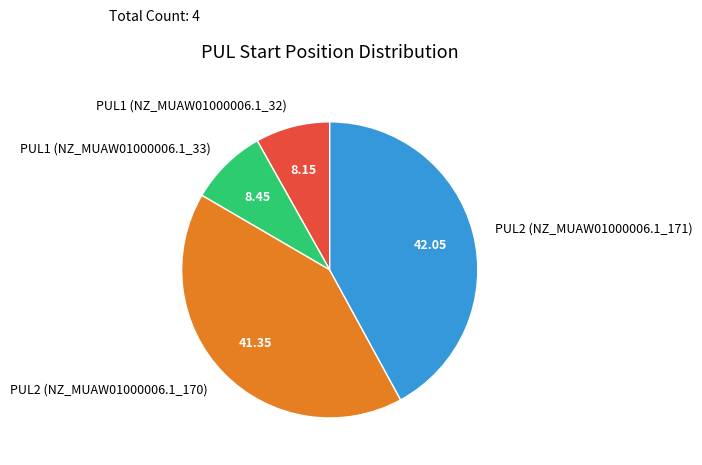

What is the ratio of the value at PUL1 (NZ_MUAW01000006.1_32) to the value at PUL2 (NZ_MUAW01000006.1_170)?

0.2